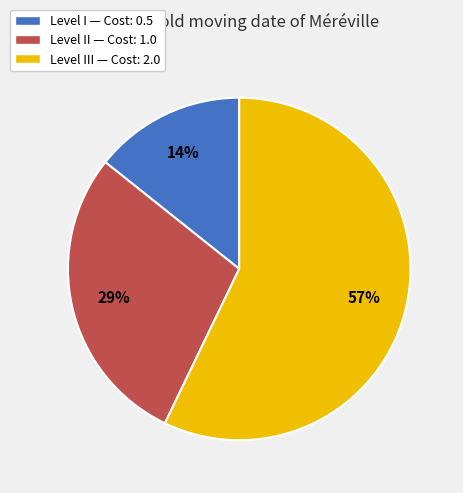

Is there a majority slice in this chart?

Yes